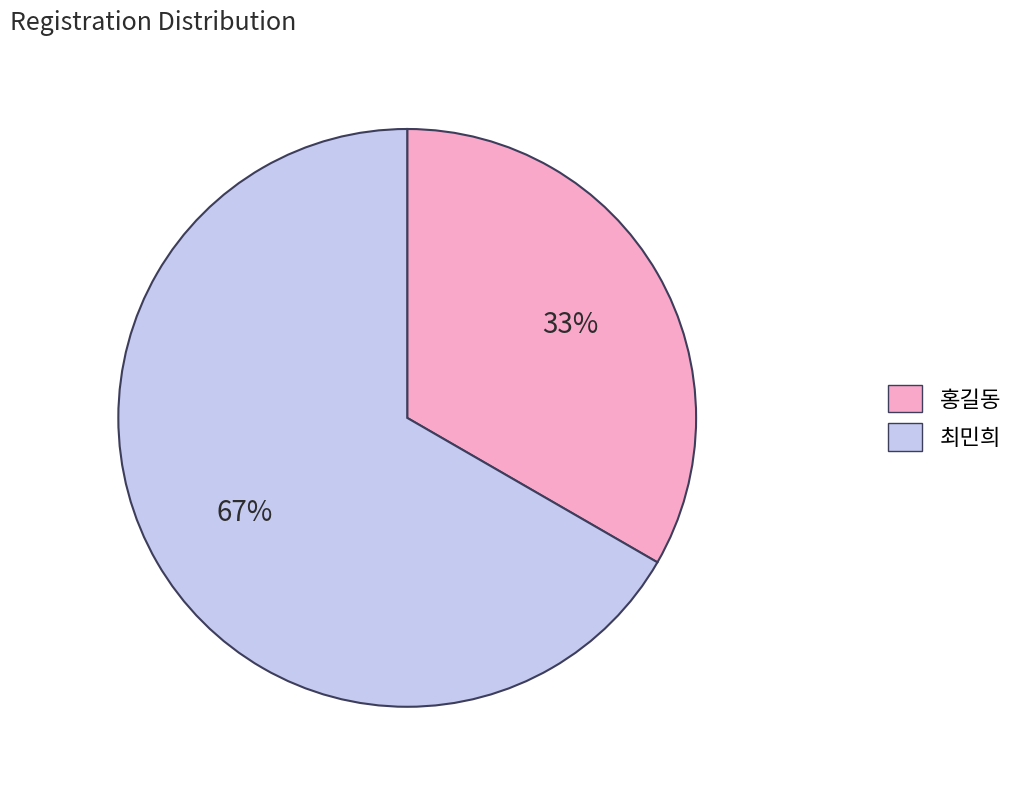

What percentage is the 홍길동 slice, to the nearest percent?

33%